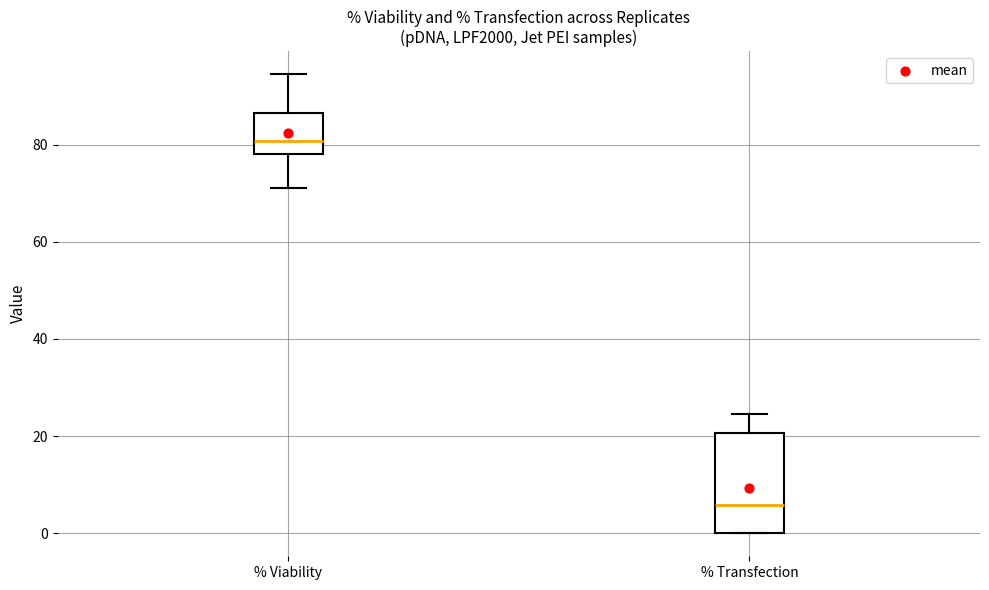

Which box's median line is the lowest?

% Transfection